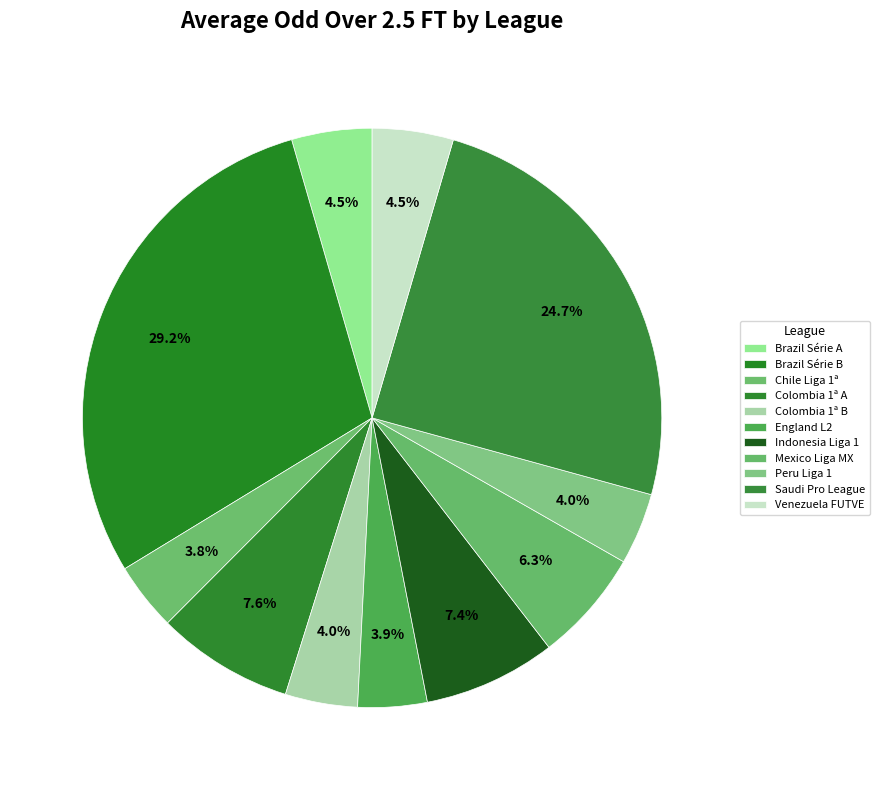

How many slices are in this pie chart?

11